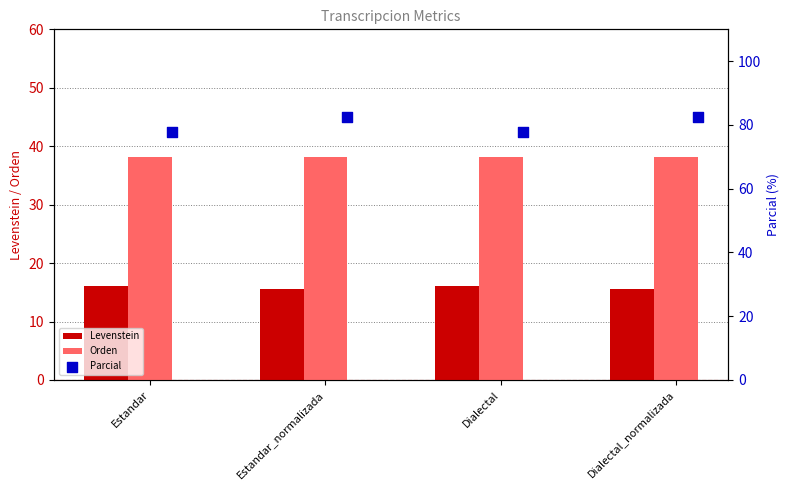

Is it true that Orden equals 16.8 at Dialectal?

False